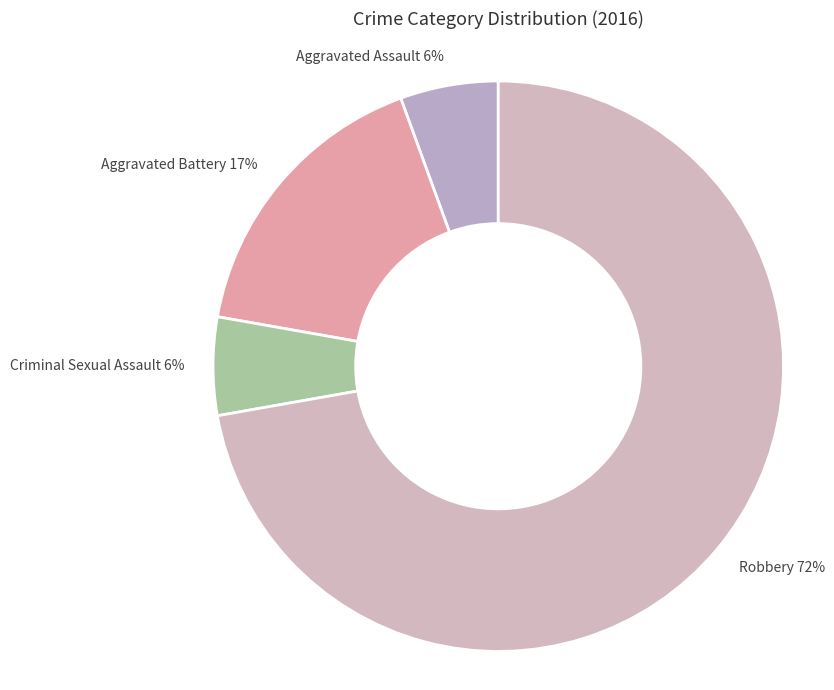

Is the sum of Criminal Sexual Assault 6% and Aggravated Battery 17% greater than half?

No